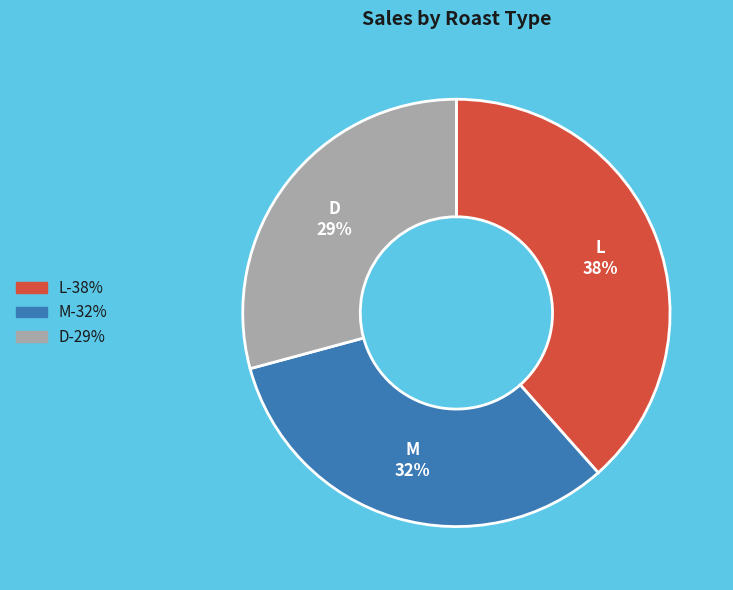

Is the sum of M and L greater than half?

Yes